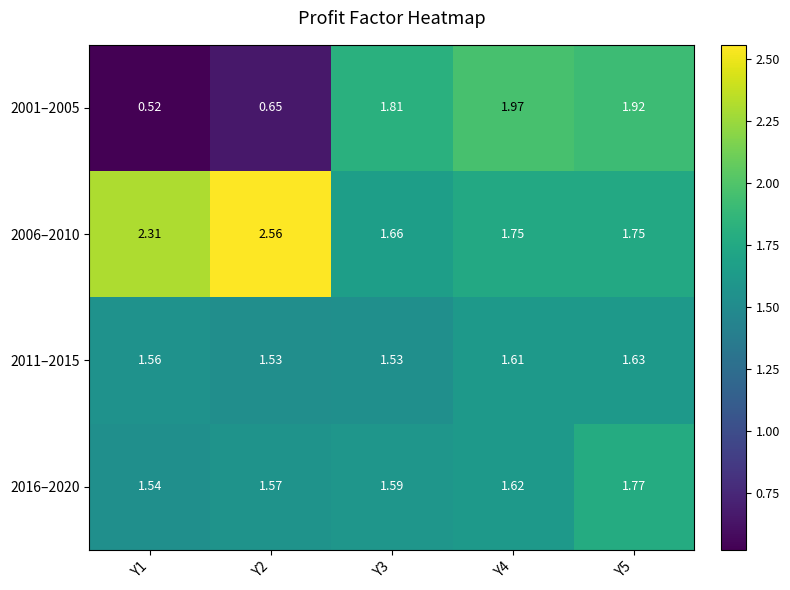

Is the value of 2006–2010 at Y1 greater than the value of 2011–2015 at Y3?

Yes